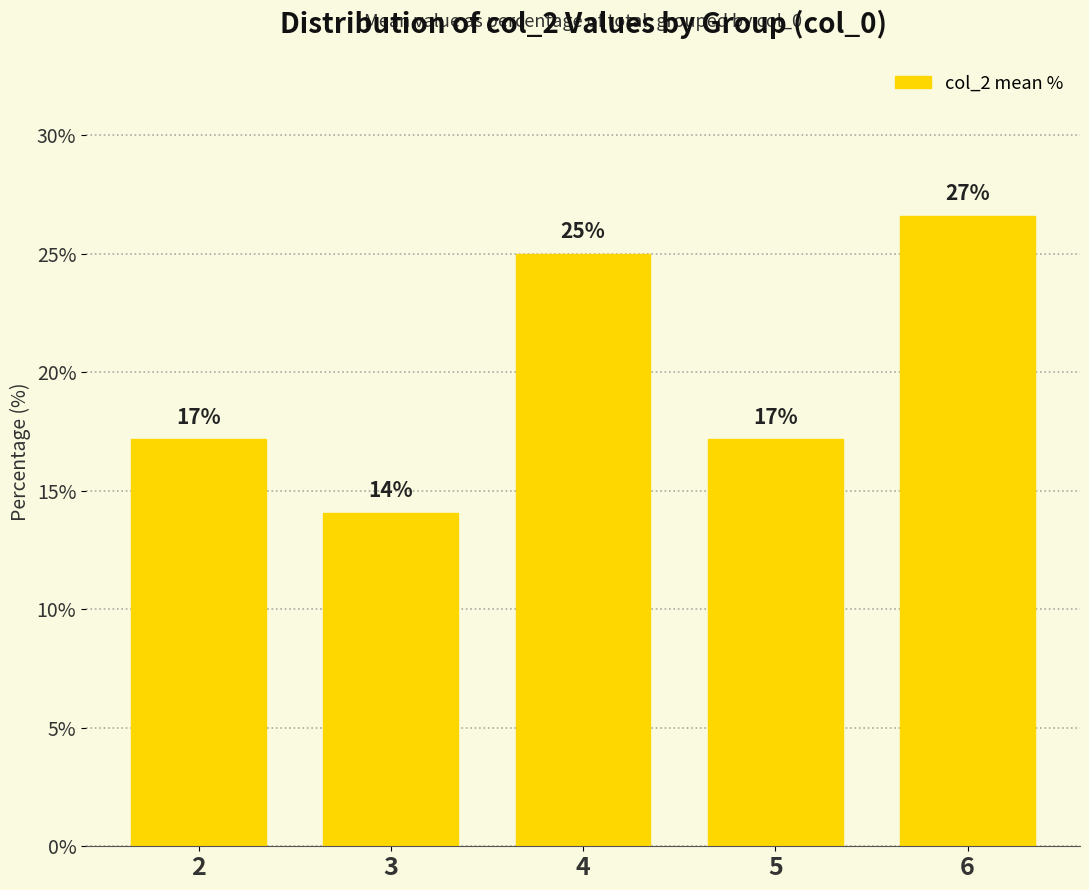

What value does the data have at 6?

26.6